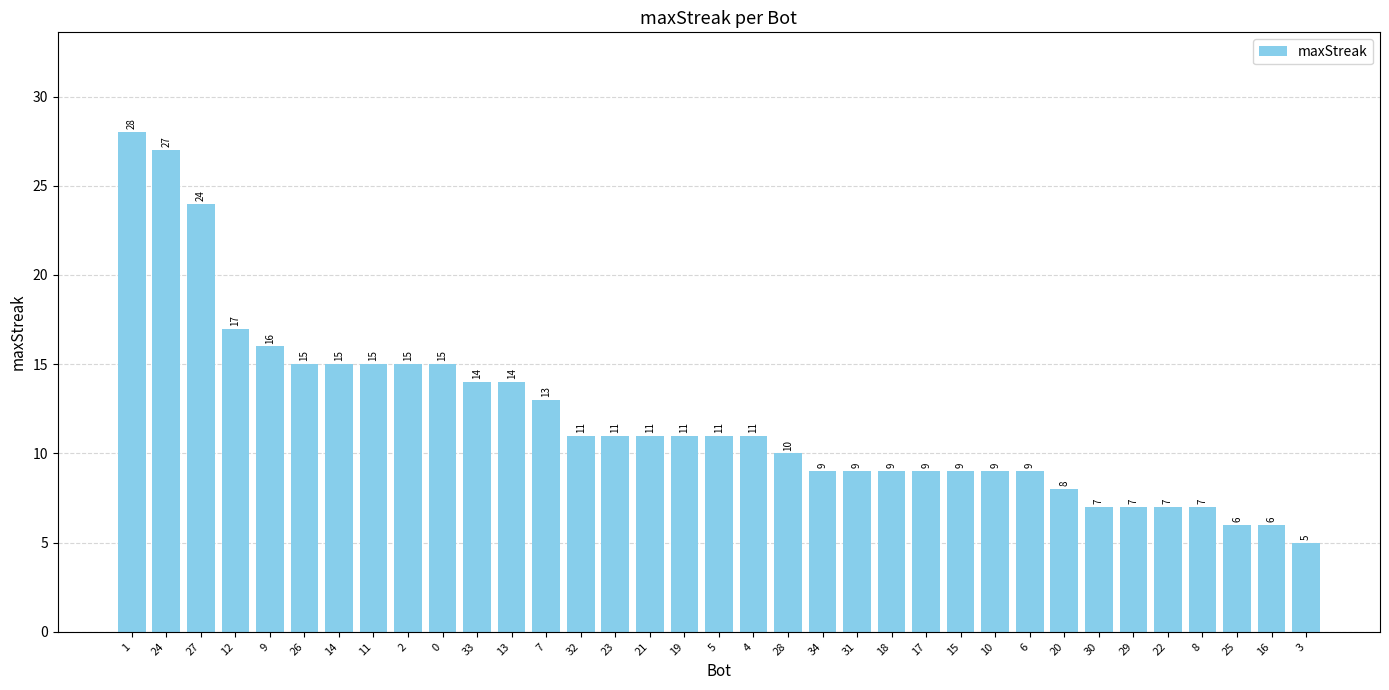

Which label corresponds to the largest value in the chart?

1